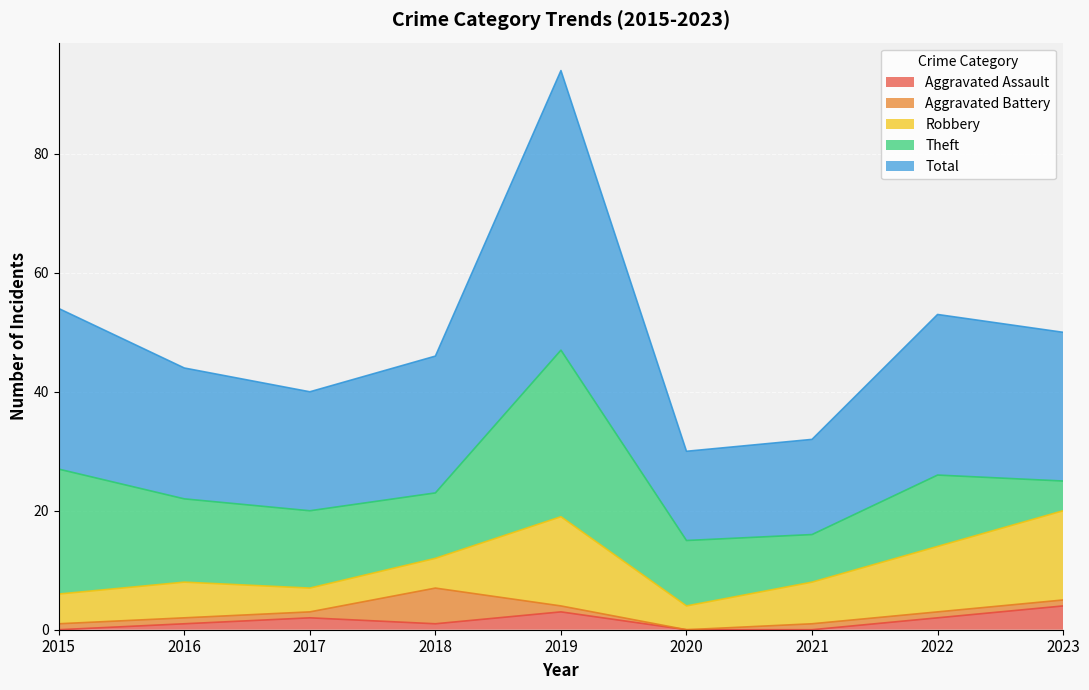

How many values in Aggravated Assault are above zero?

6